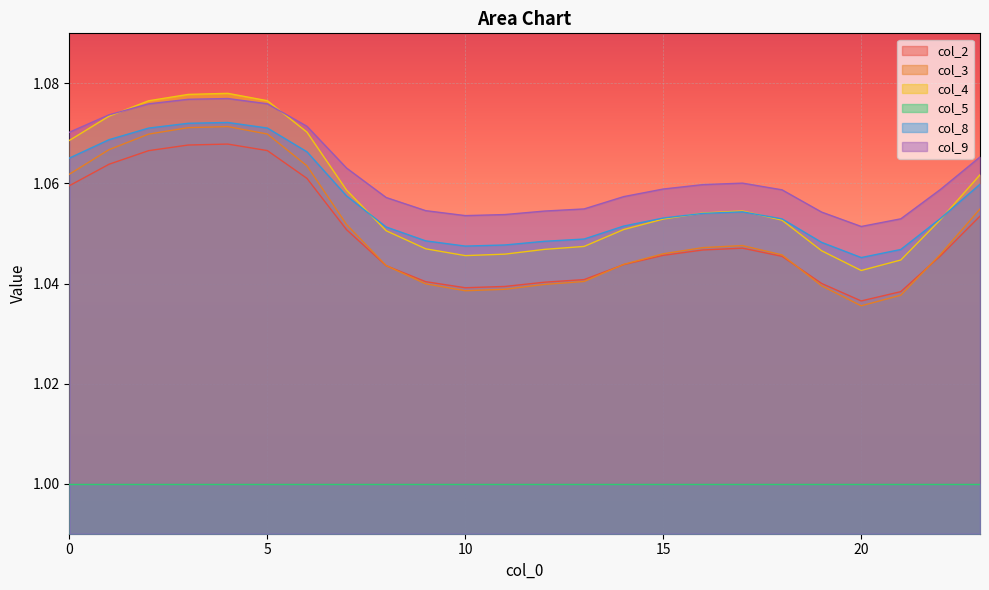

True or false: col_3 and col_9 cross at least once.

False